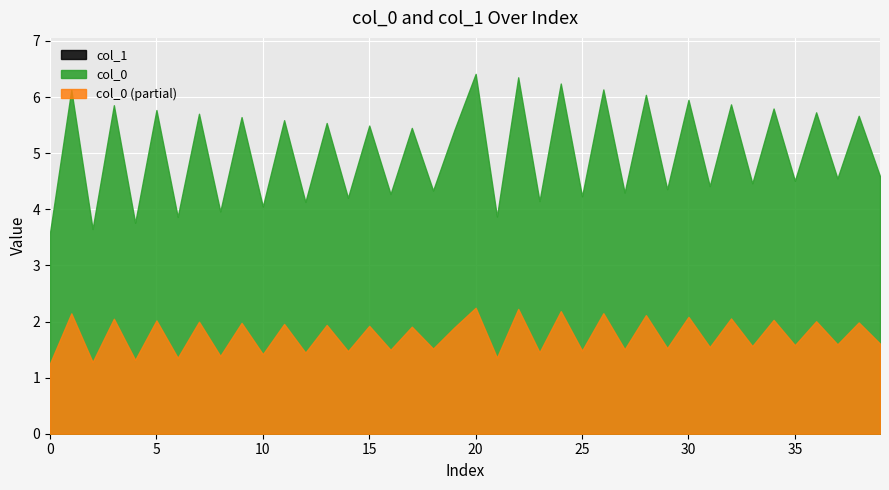

At which category is the sum across all series the highest?

20